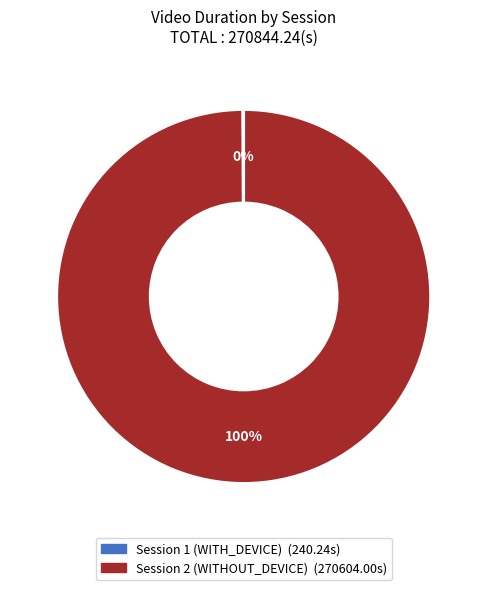

Is it true that Session 2 (WITHOUT_DEVICE) is 100% of the pie?

True